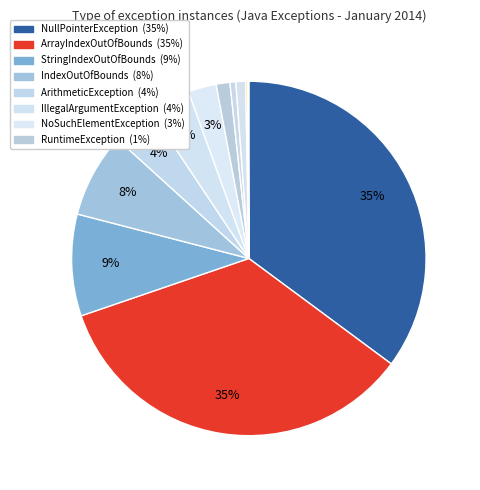

Rank the categories by value from highest to lowest.

java.lang.NullPointerException, java.lang.ArrayIndexOutOfBoundsException, java.lang.StringIndexOutOfBoundsException, java.lang.IndexOutOfBoundsException, java.lang.ArithmeticException, java.lang.IllegalArgumentException, java.util.NoSuchElementException, java.lang.RuntimeException, java.lang.ClassCastException, java.lang.IllegalStateException, java.lang.NegativeArraySizeException, java.lang.ArrayStoreException, java.lang.UnsupportedOperationException